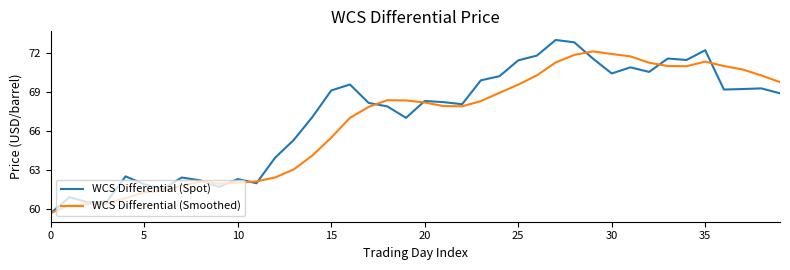

What is the average value of the WCS Differential (Spot) series?

67.1